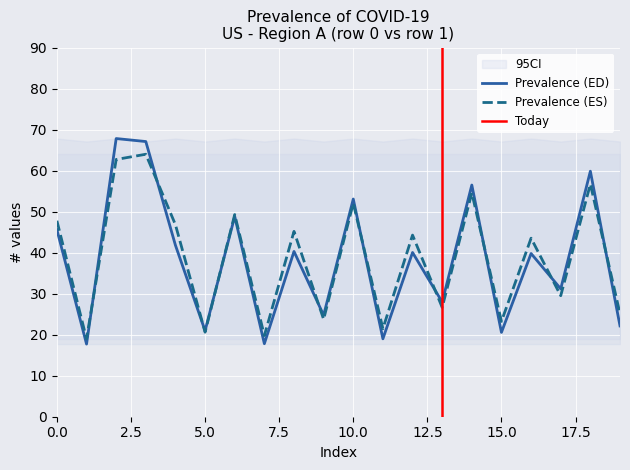

Between 2 and 13, which series saw the biggest shift?

Prevalence_ED